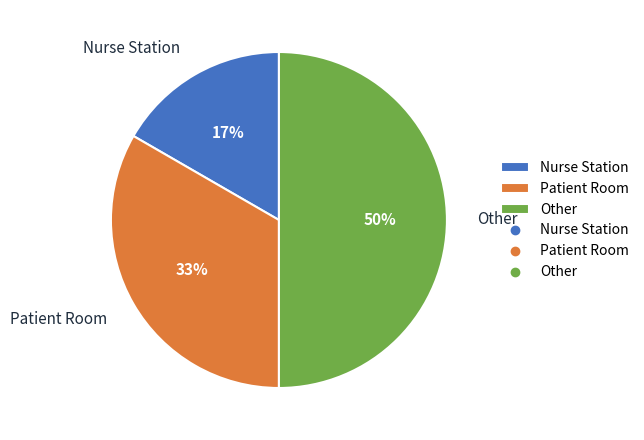

What percentage is the Nurse Station slice, to the nearest percent?

17%